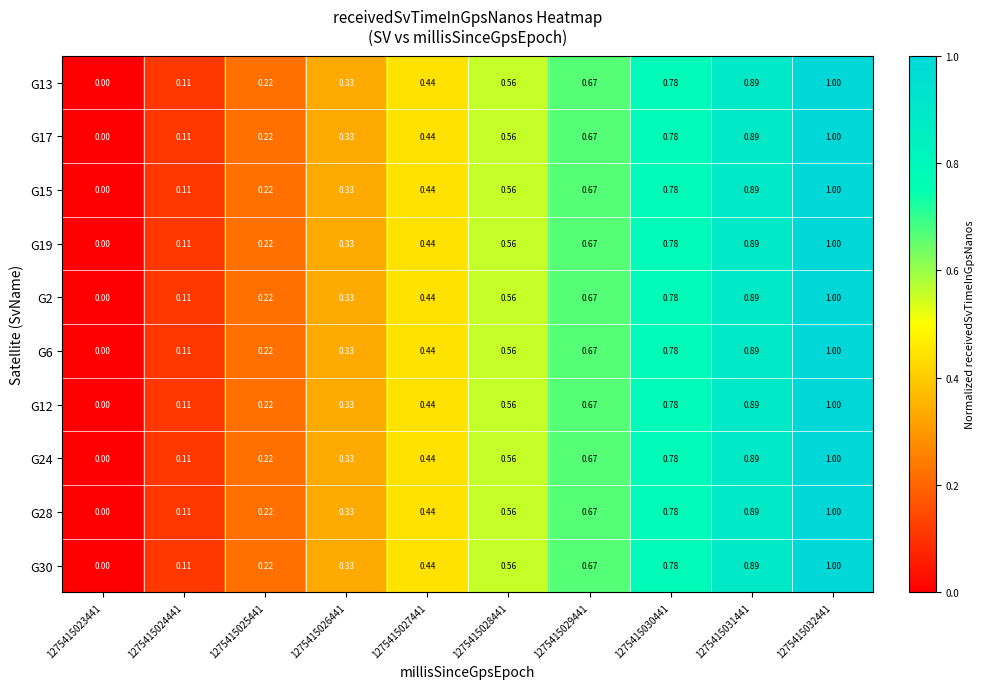

How many categories are shown in the chart?

10